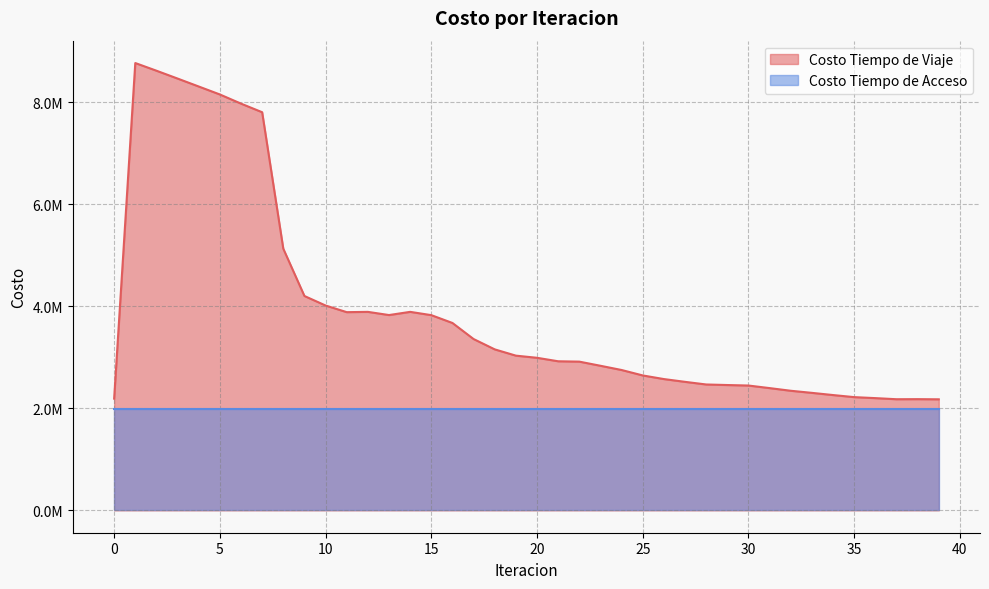

Does the chart display data point markers on the line(s)?

No